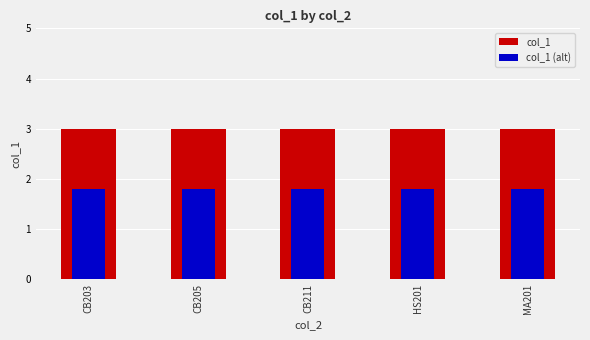

What is the label of the 5th bar from the left?

MA201